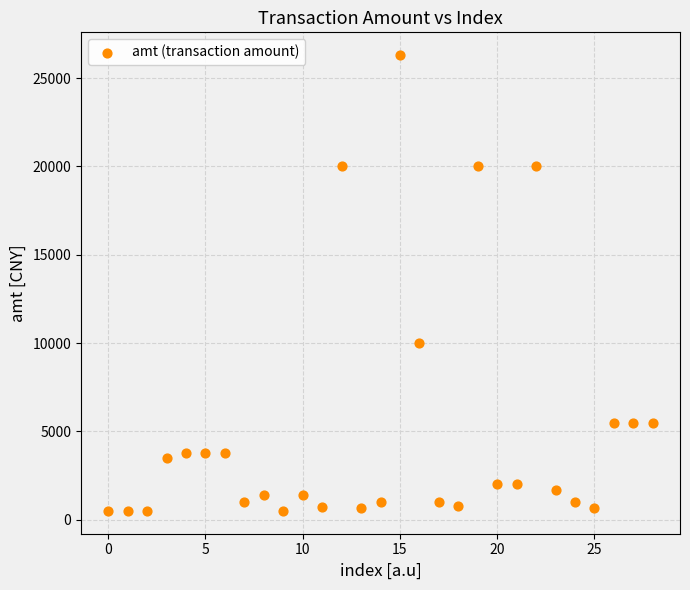

What Y value in the scatter plot is closest to 13400?

10000.0